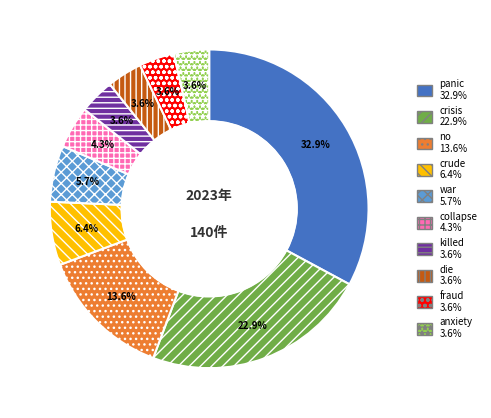

Is fraud the majority of the pie?

No